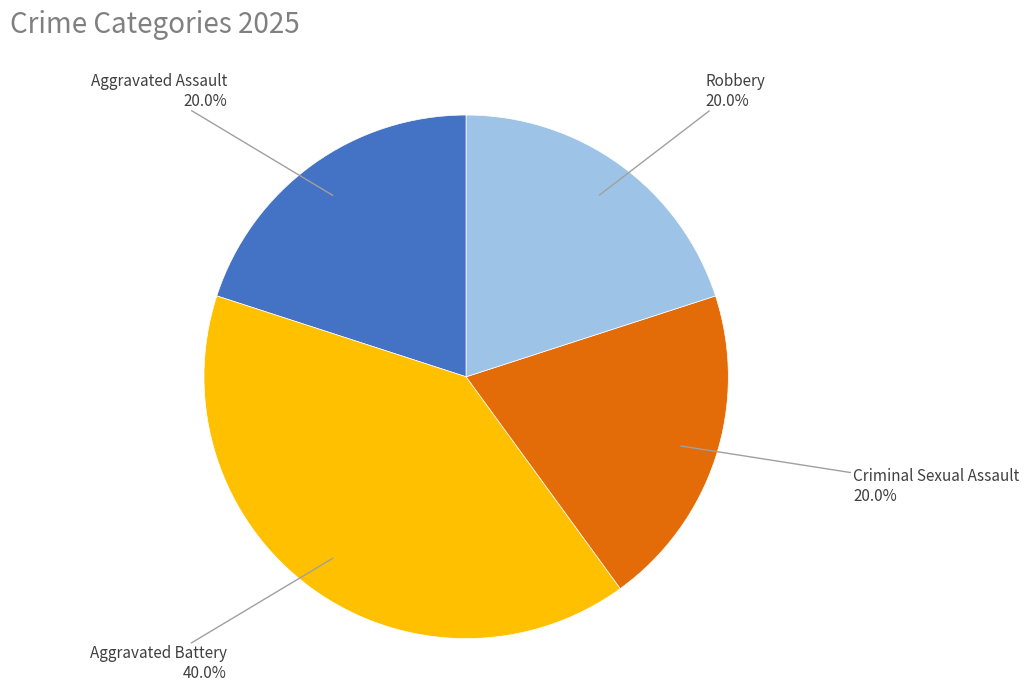

What percentage is NOT represented by Aggravated Battery?

60.0%